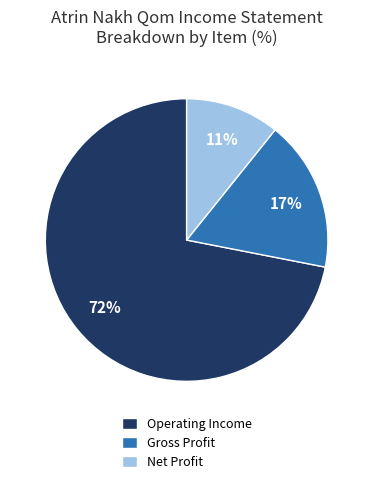

Which slice is the smallest?

Net Profit